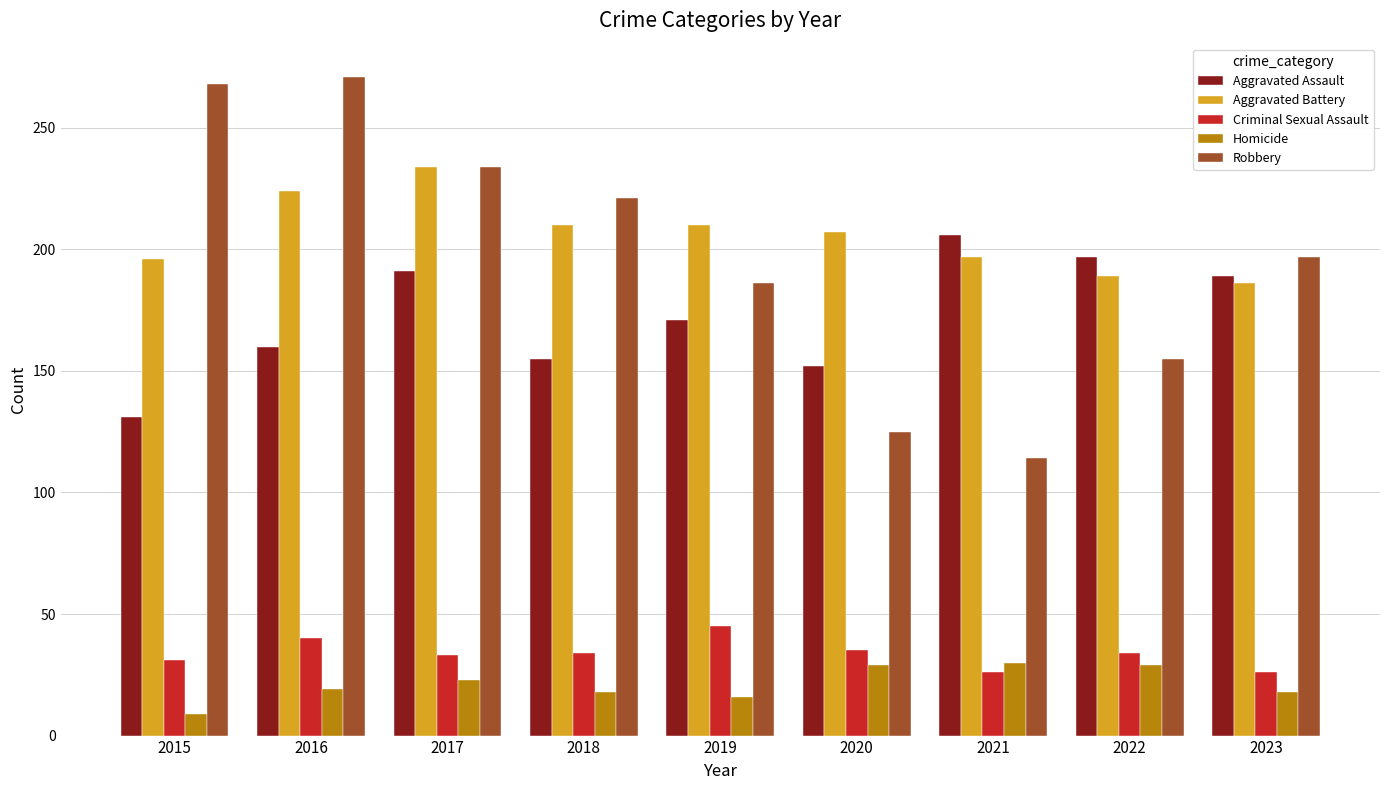

What is the value of the Aggravated Assault bar at the 2nd from the left?

160